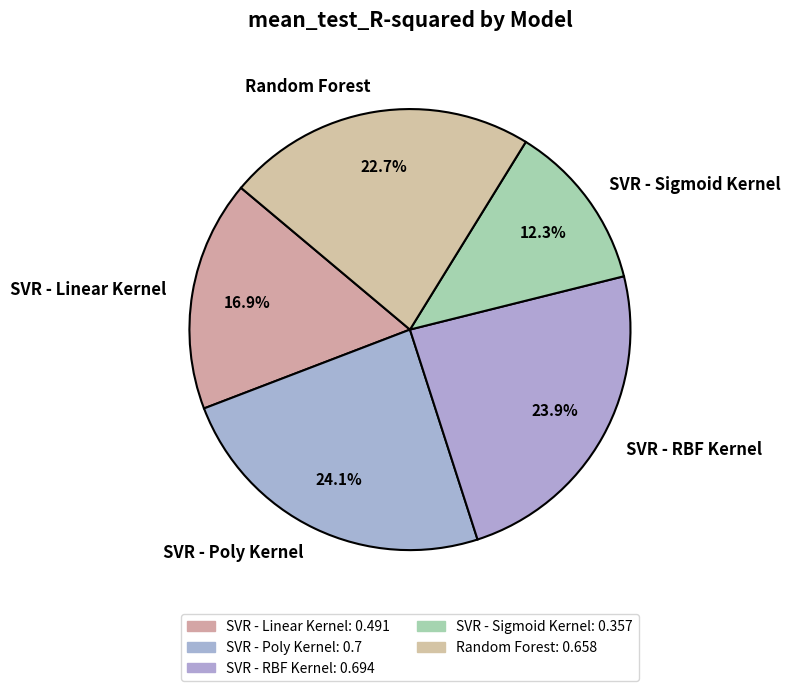

Which slice is the smallest?

SVR - Sigmoid Kernel